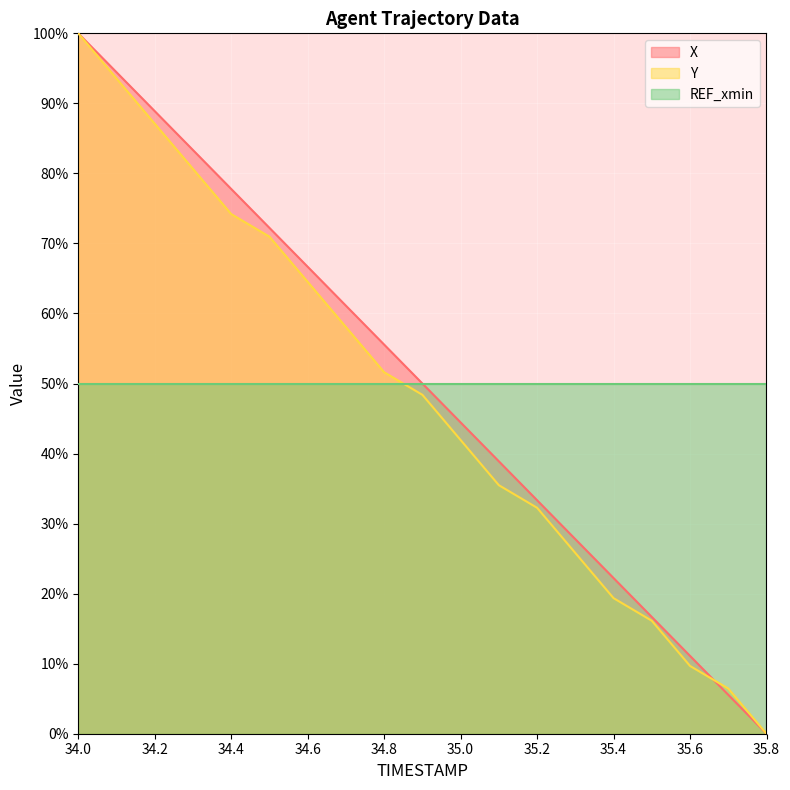

True or false: X and Y intersect in this chart.

True